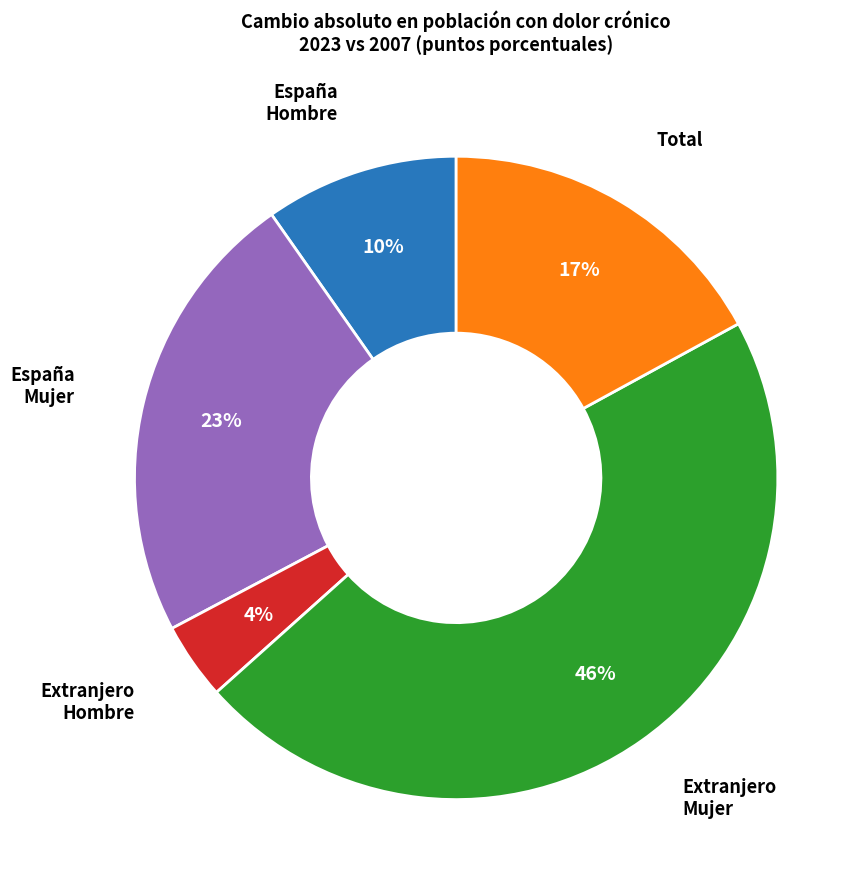

Does any single category account for the majority?

No